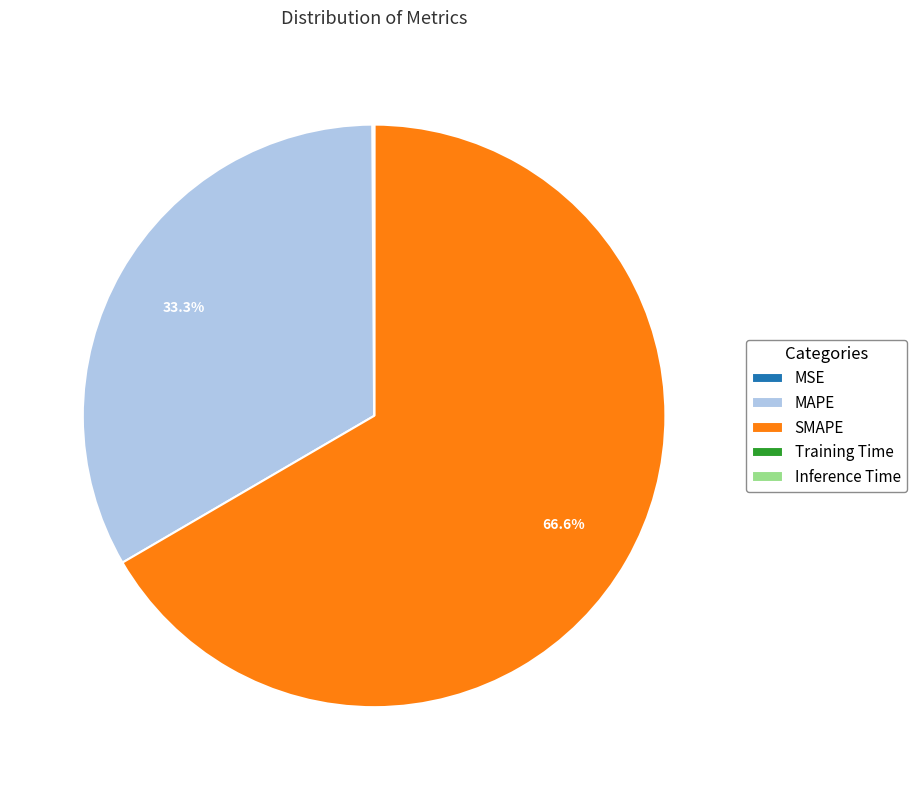

Is the sum of SMAPE and MAPE greater than half?

Yes